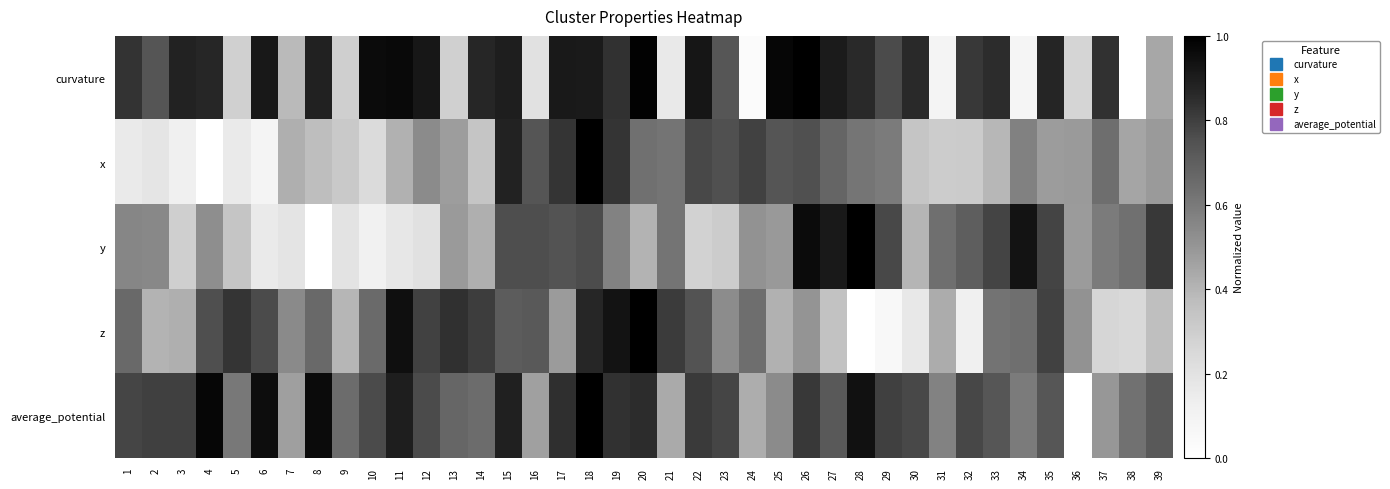

Reading right to left, extract all data points from this chart.

curvature: 39=0.4	38=0.0	37=0.8	36=0.3	35=0.9	34=0.1	33=0.9	32=0.8	31=0.1	30=0.9	29=0.8	28=0.9	27=0.9	26=1.0	25=1.0	24=0.0	23=0.7	22=0.9	21=0.2	20=1.0	19=0.8	18=0.9	17=0.9	16=0.2	15=0.9	14=0.9	13=0.3	12=0.9	11=1.0	10=1.0	9=0.3	8=0.9	7=0.4	6=0.9	5=0.3	4=0.9	3=0.9	2=0.7	1=0.8
x: 39=0.5	38=0.5	37=0.6	36=0.5	35=0.5	34=0.6	33=0.4	32=0.3	31=0.3	30=0.3	29=0.6	28=0.6	27=0.7	26=0.8	25=0.7	24=0.8	23=0.8	22=0.8	21=0.6	20=0.6	19=0.8	18=1.0	17=0.8	16=0.7	15=0.9	14=0.3	13=0.5	12=0.5	11=0.4	10=0.2	9=0.3	8=0.4	7=0.4	6=0.1	5=0.2	4=0.0	3=0.1	2=0.2	1=0.2
y: 39=0.8	38=0.6	37=0.6	36=0.5	35=0.8	34=0.9	33=0.8	32=0.7	31=0.6	30=0.4	29=0.8	28=1.0	27=0.9	26=1.0	25=0.5	24=0.5	23=0.3	22=0.3	21=0.6	20=0.4	19=0.6	18=0.8	17=0.7	16=0.8	15=0.8	14=0.4	13=0.5	12=0.2	11=0.2	10=0.1	9=0.2	8=0.0	7=0.2	6=0.2	5=0.3	4=0.5	3=0.3	2=0.5	1=0.6
z: 39=0.4	38=0.2	37=0.3	36=0.5	35=0.8	34=0.6	33=0.6	32=0.1	31=0.4	30=0.2	29=0.1	28=0.0	27=0.4	26=0.5	25=0.4	24=0.6	23=0.5	22=0.7	21=0.8	20=1.0	19=0.9	18=0.9	17=0.5	16=0.7	15=0.7	14=0.8	13=0.8	12=0.8	11=0.9	10=0.7	9=0.4	8=0.7	7=0.5	6=0.8	5=0.8	4=0.8	3=0.4	2=0.4	1=0.7
average_potential: 39=0.7	38=0.6	37=0.5	36=0.0	35=0.7	34=0.6	33=0.7	32=0.8	31=0.6	30=0.8	29=0.8	28=0.9	27=0.7	26=0.8	25=0.5	24=0.4	23=0.8	22=0.8	21=0.4	20=0.9	19=0.8	18=1.0	17=0.8	16=0.5	15=0.9	14=0.6	13=0.7	12=0.8	11=0.9	10=0.8	9=0.7	8=1.0	7=0.5	6=0.9	5=0.6	4=1.0	3=0.8	2=0.8	1=0.8